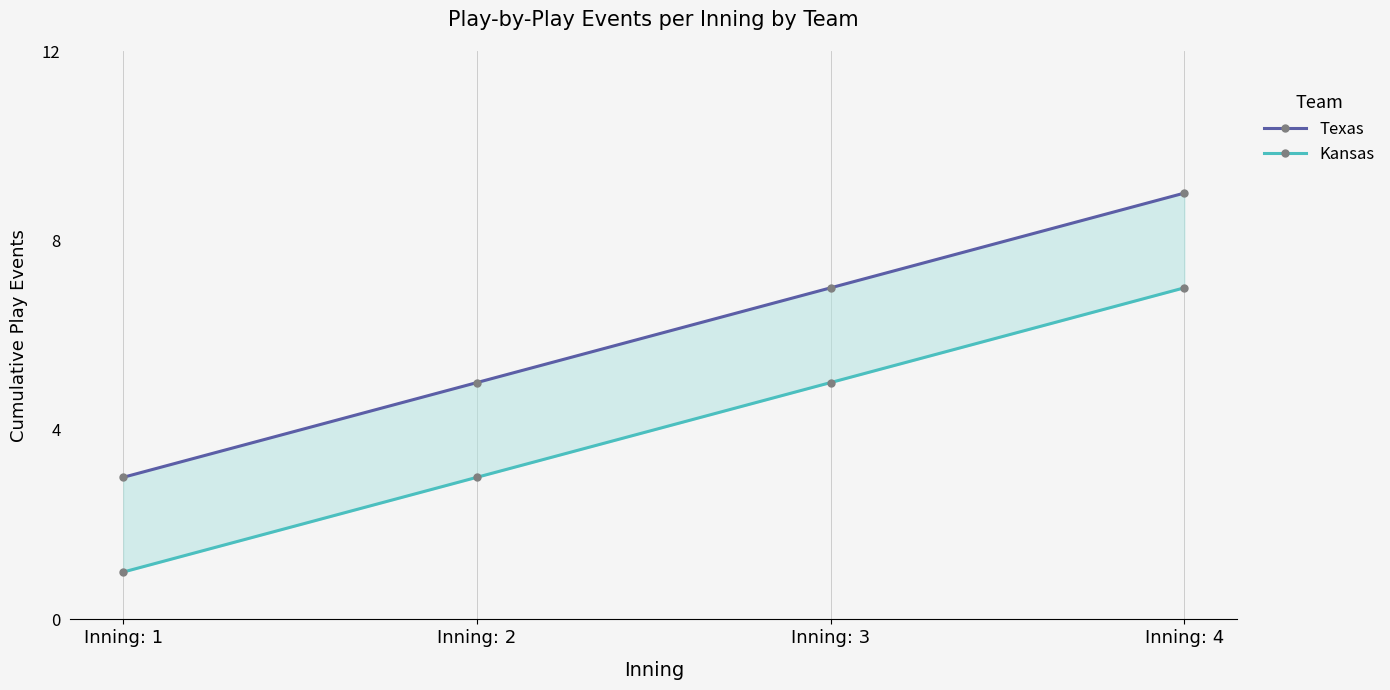

Where does the Kansas series first go above 5?

Inning: 4